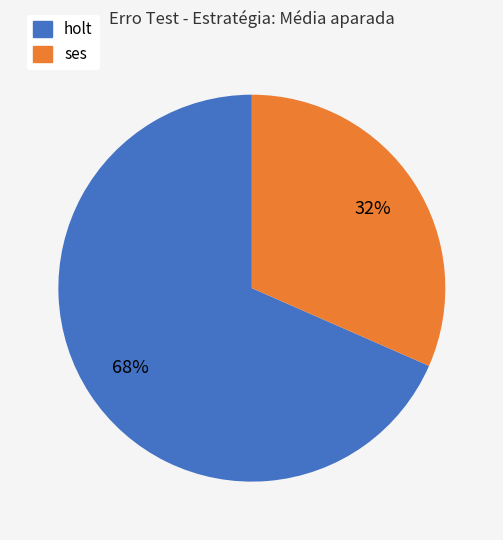

To the nearest percent, what is the average slice percentage?

50%